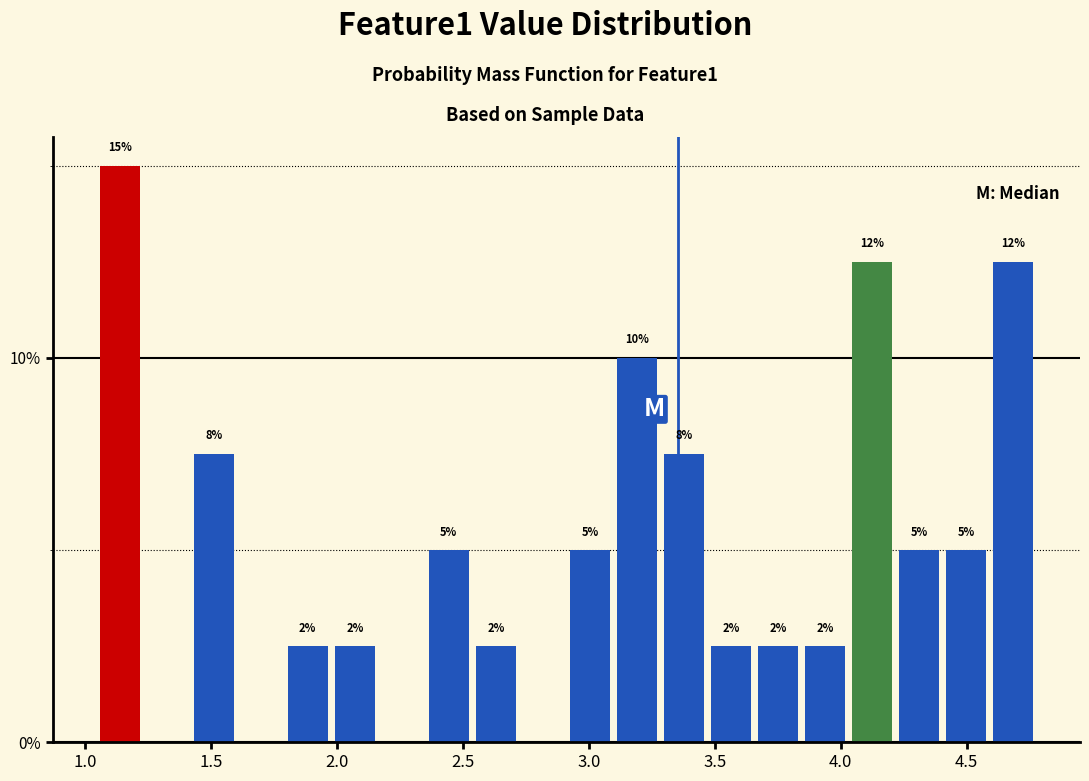

Around what value on the x-axis is the tallest bar? Give the approximate position of its centre, as read against the axis.

1.15